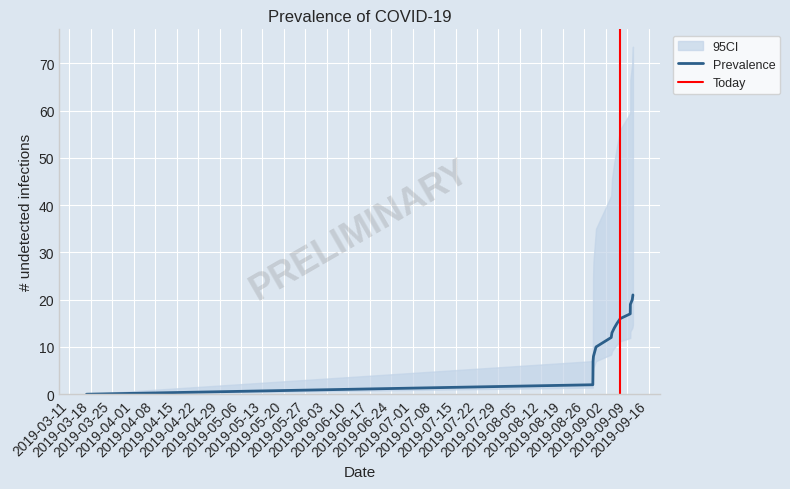

What is the highest value of the Prevalence series?

21